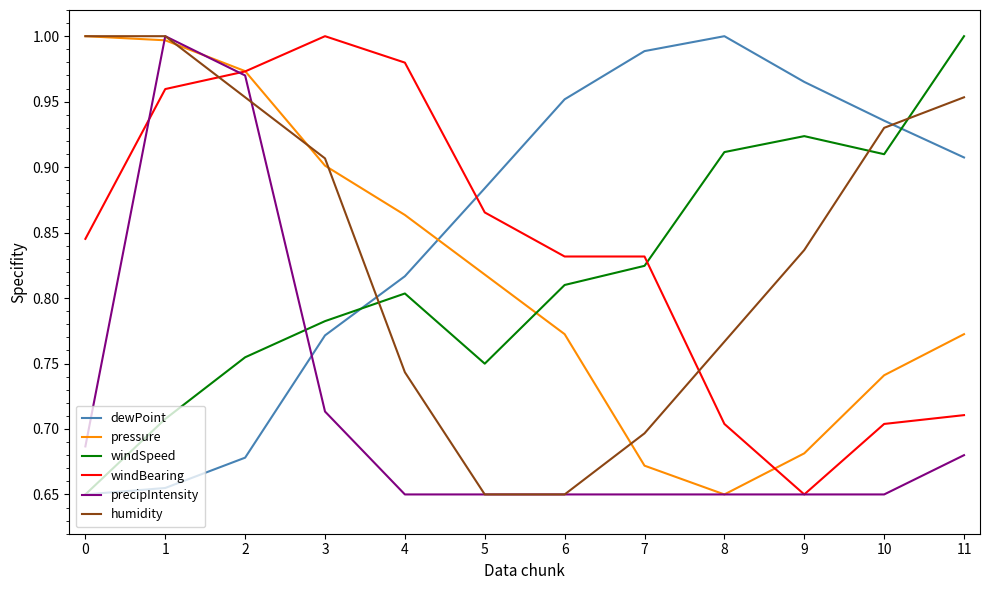

What is the difference between the humidity values at 4 and 6?

0.1